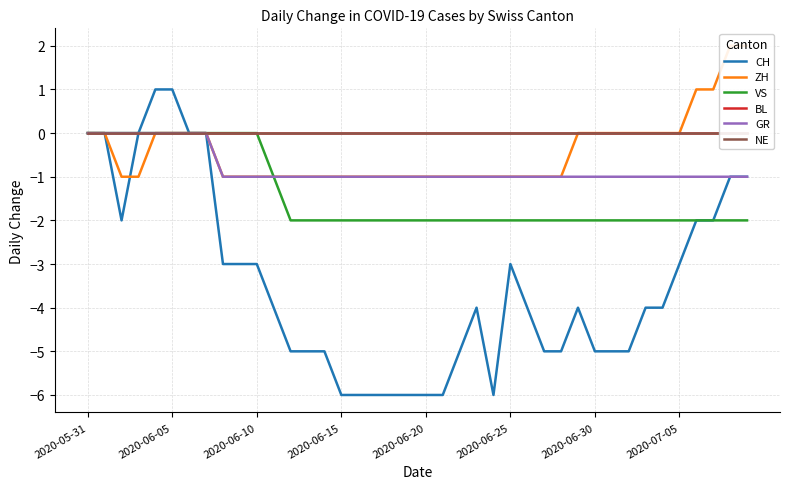

At which label is VS closest to -1?

11